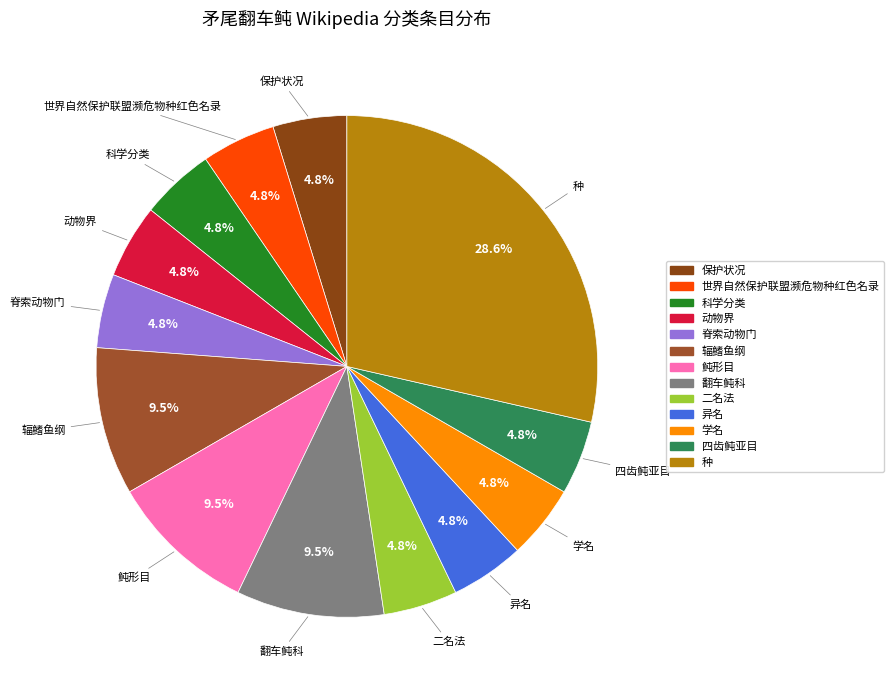

What is the ratio of the value at 学名 to the value at 翻车鲀科?

0.5